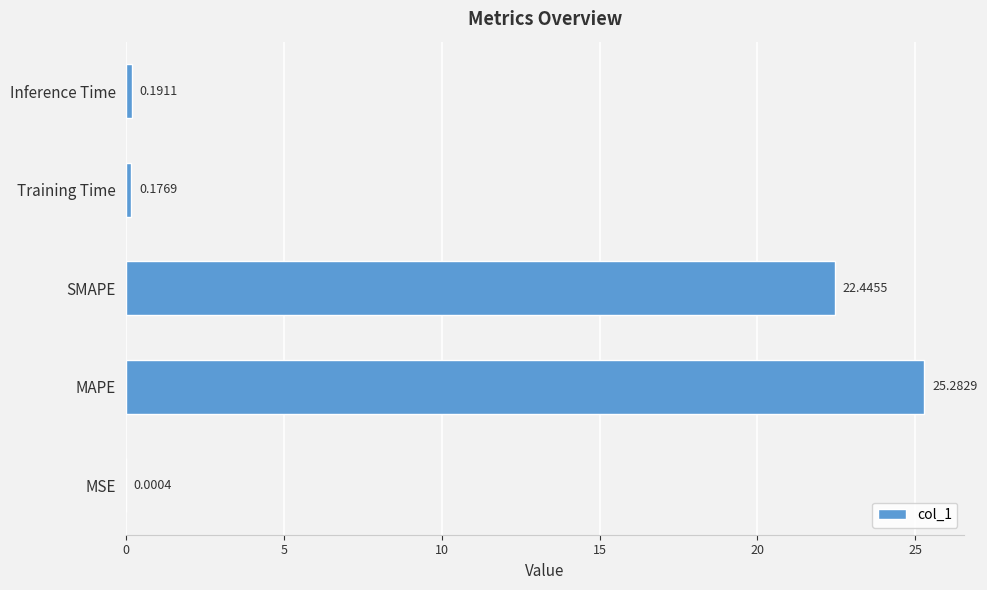

Which category has the highest value across all series?

MAPE